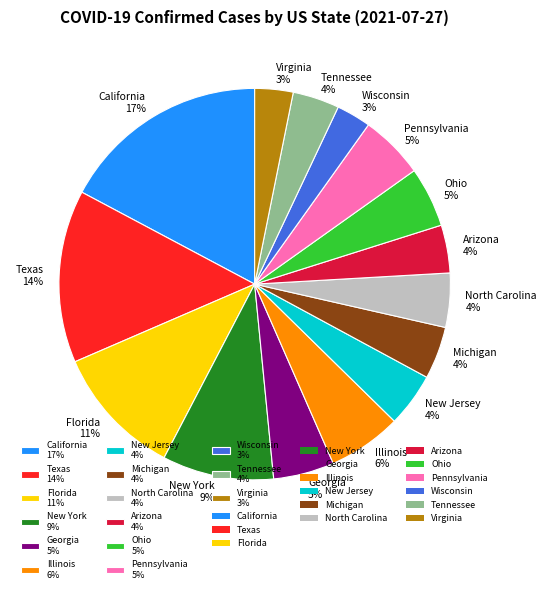

What percentage is the California 17% slice, to the nearest percent?

17%